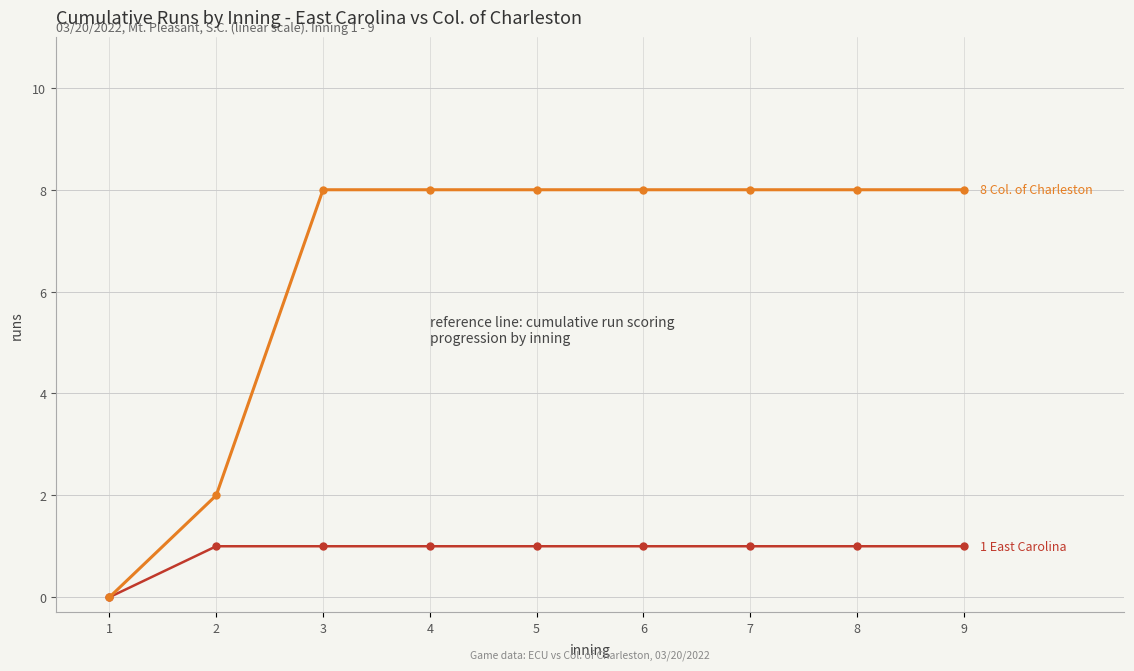

Reading right to left, extract all data points from this chart.

East Carolina: 9=1	8=1	7=1	6=1	5=1	4=1	3=1	2=1	1=0
Col. of Charleston: 9=8	8=8	7=8	6=8	5=8	4=8	3=8	2=2	1=0